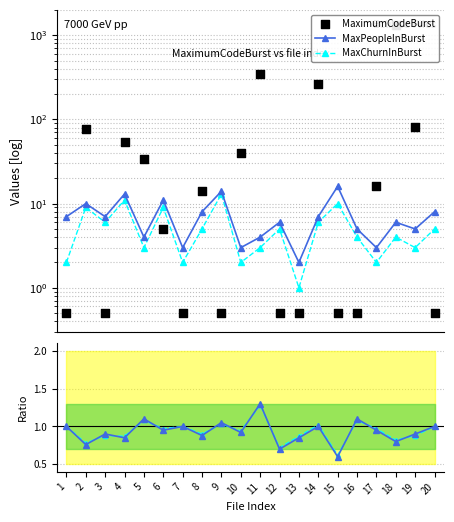

Is the value of Ratio1 at 7 greater than the value of MaximumCodeBurst at 10?

No